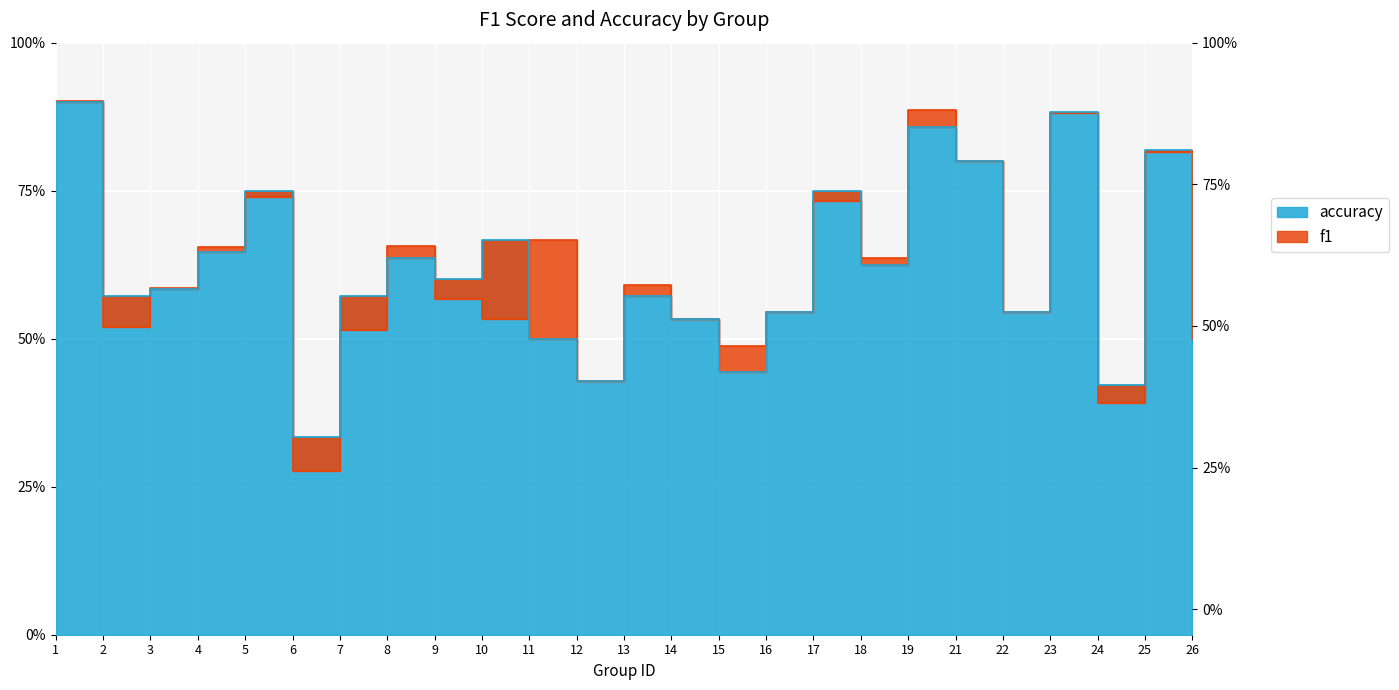

How many series are shown in this chart?

2